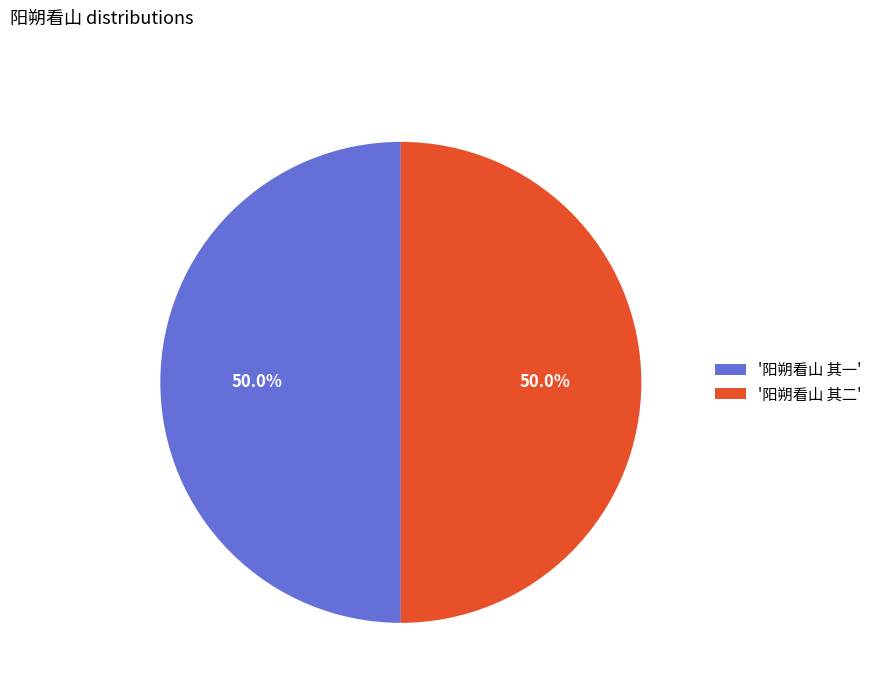

Approximately how many times larger is the value at '阳朔看山 其一' compared to '阳朔看山 其二'?

1.0